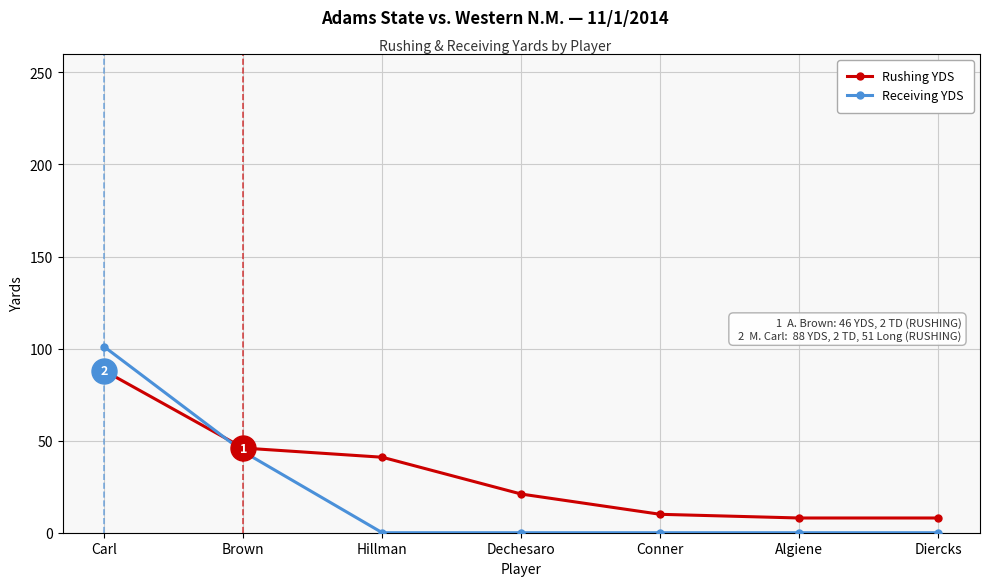

True or false: Rushing YDS has more than 1 interior local peaks.

False